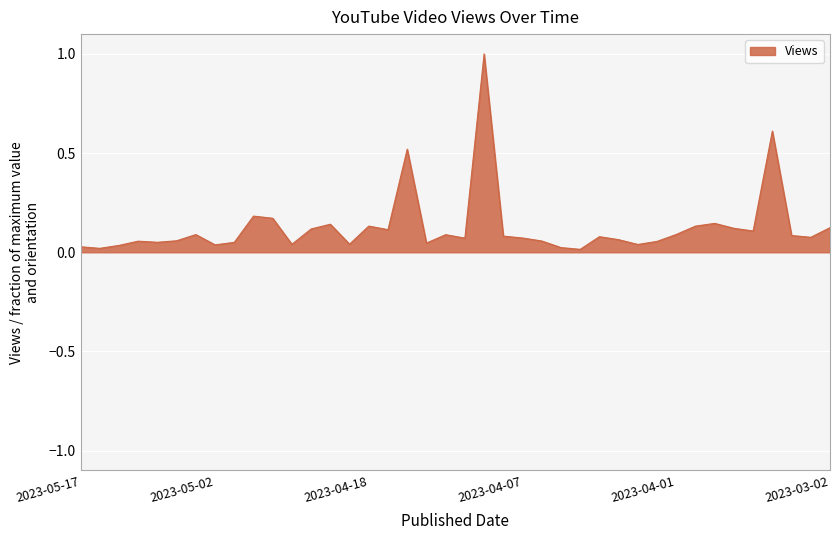

Count the number of data series in this chart.

1